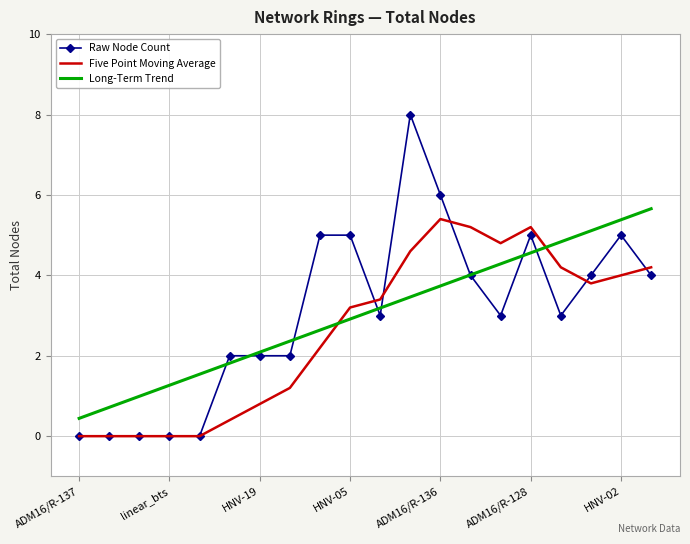

What is the greatest value displayed?

8.0